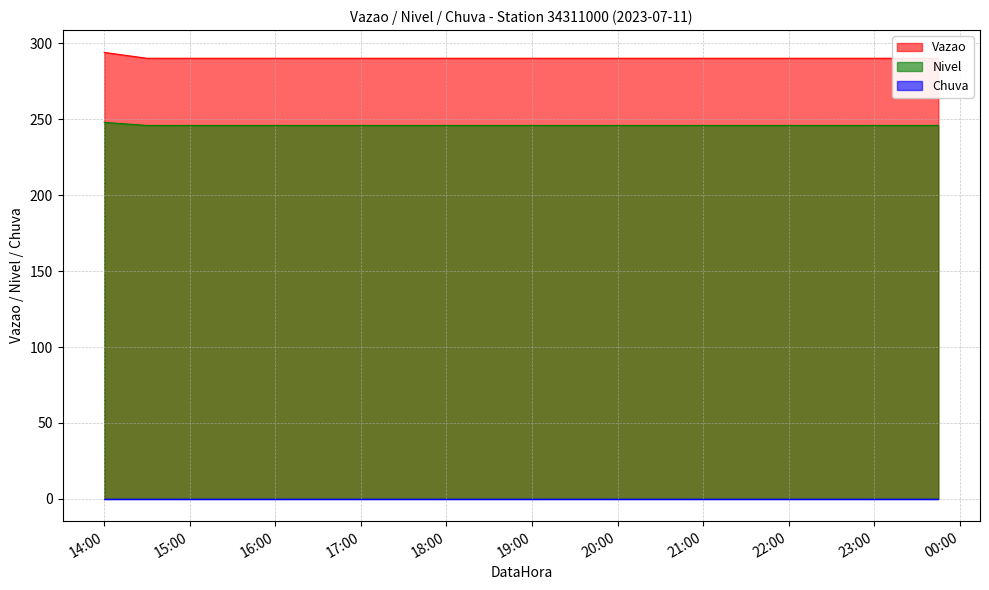

Is the value of Chuva at 2023-07-11 14:00:00 greater than the value of Vazao at 2023-07-11 15:15:00?

No